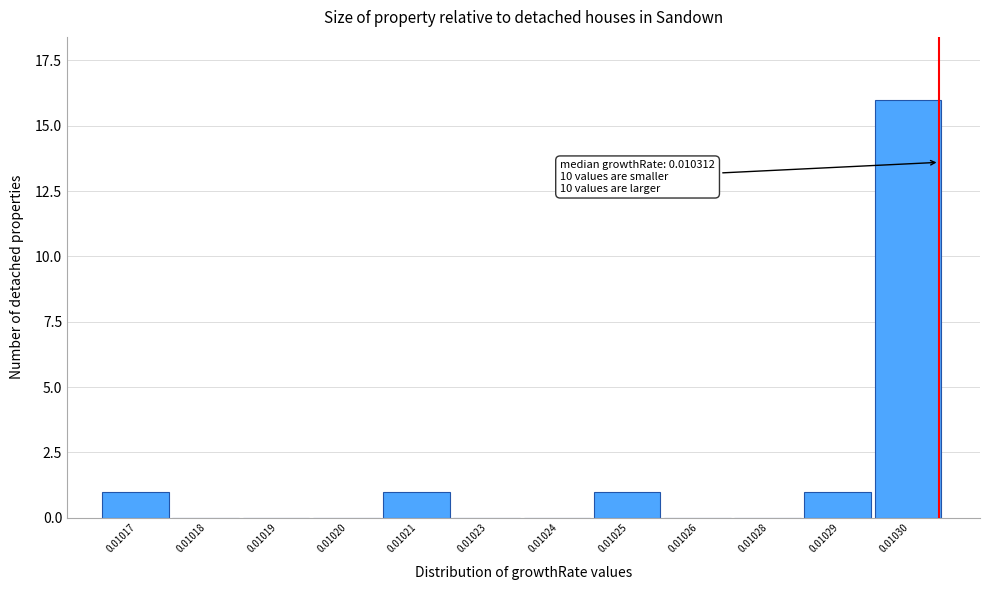

Reading left to right, list all the values displayed in this chart.

0.01017=1	0.01018=0	0.01019=0	0.01020=0	0.01021=1	0.01023=0	0.01024=0	0.01025=1	0.01026=0	0.01028=0	0.01029=1	0.01030=16